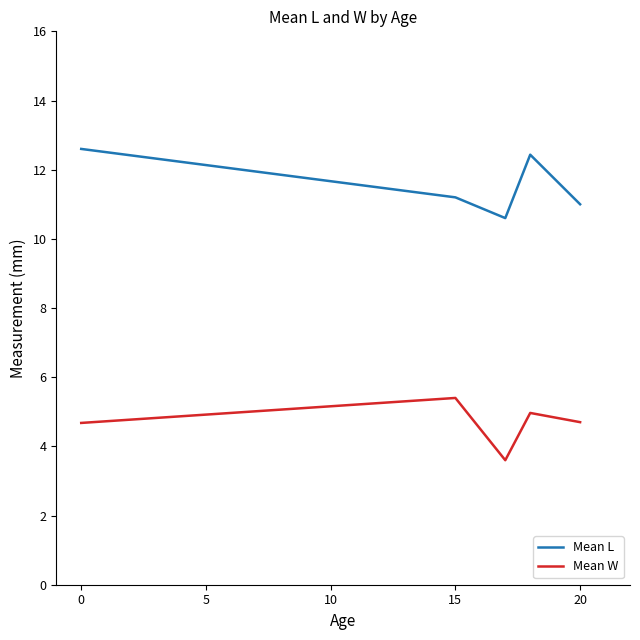

What are all the series names shown in the legend?

Mean L, Mean W